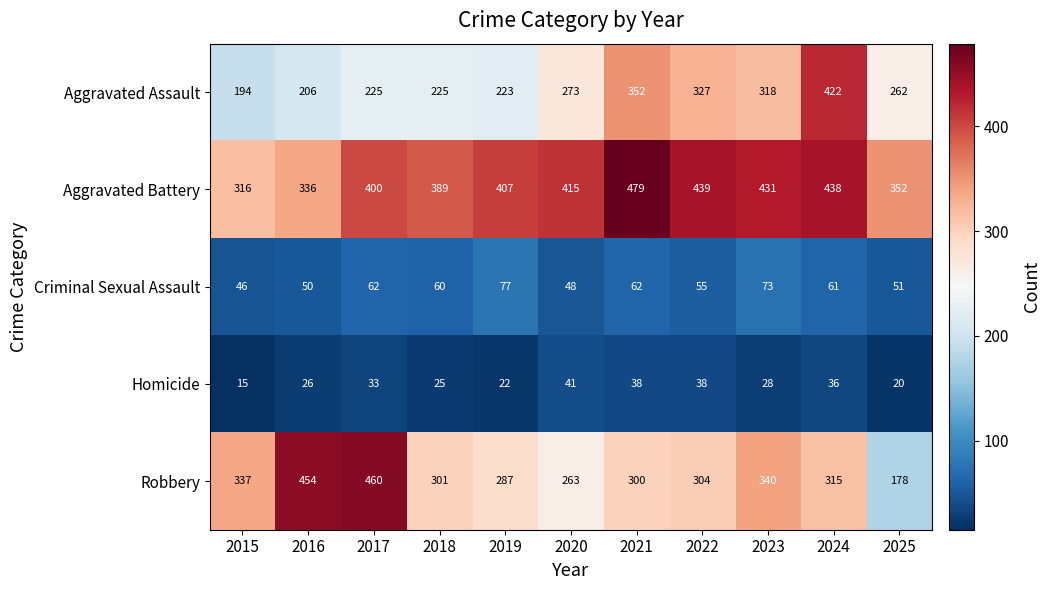

At which category does the chart reach its peak across all series?

2021